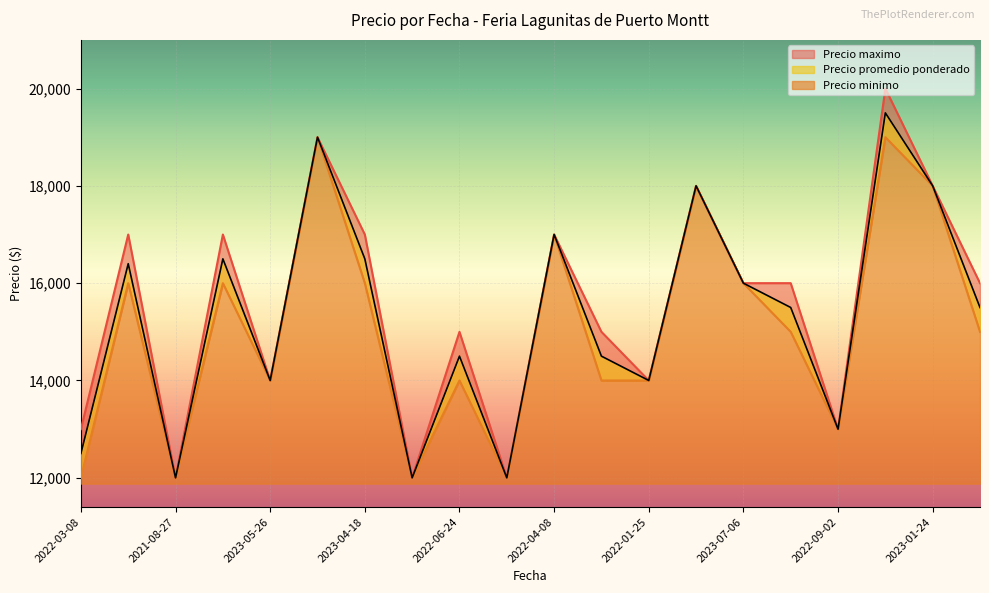

What is the smallest value displayed?

12000